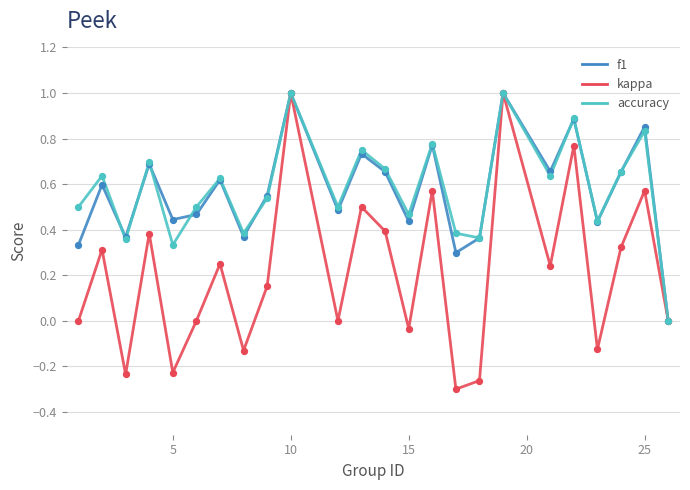

Which series has the widest spread of values?

kappa